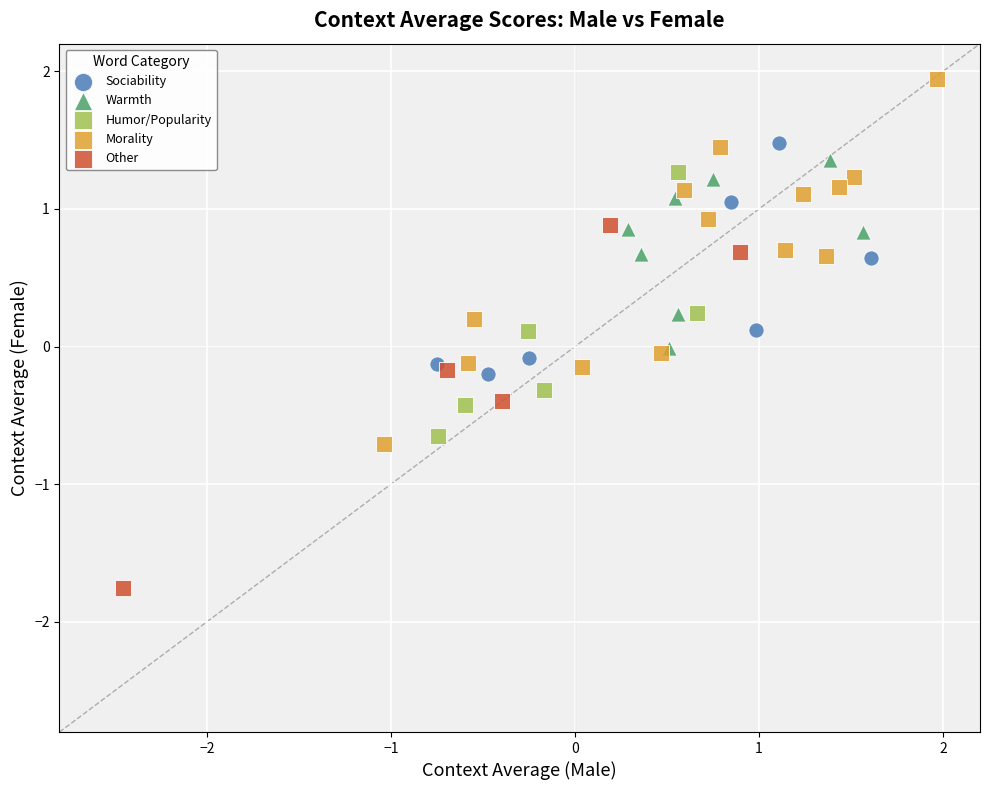

Which series contains the lowest Y value?

Other